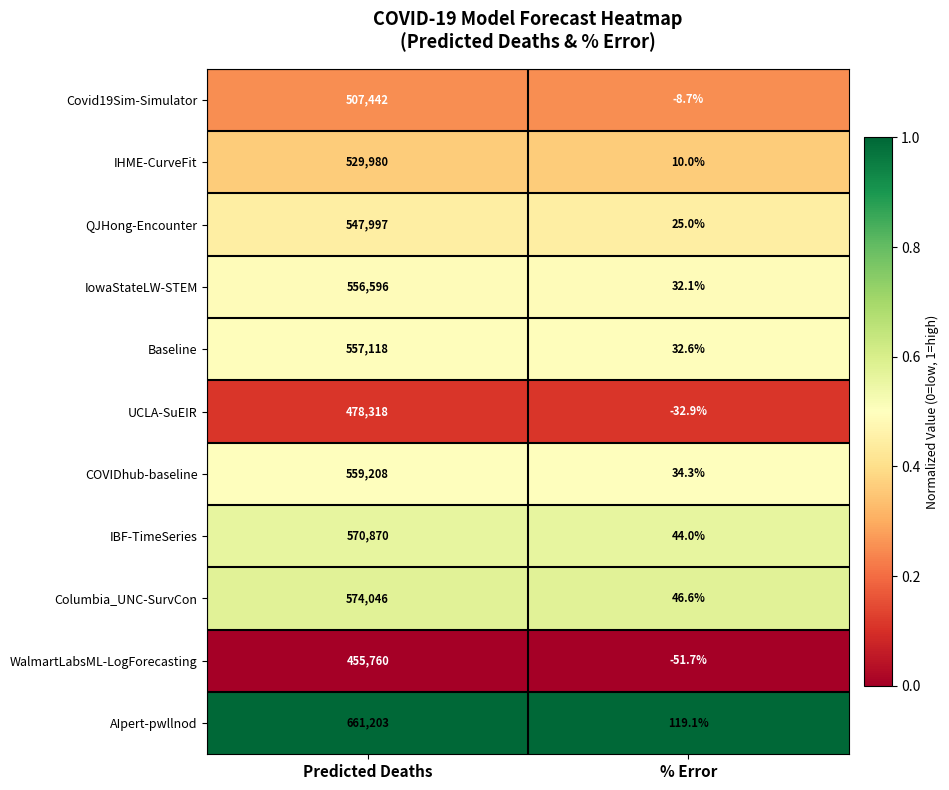

Reading left to right, extract all data points from this chart.

Covid19Sim-Simulator: Predicted Deaths=507442.0	% Error=-8.7
IHME-CurveFit: Predicted Deaths=529980.0	% Error=10.0
QJHong-Encounter: Predicted Deaths=547997.0	% Error=25.0
IowaStateLW-STEM: Predicted Deaths=556596.0	% Error=32.1
Baseline: Predicted Deaths=557118.0	% Error=32.6
UCLA-SuEIR: Predicted Deaths=478318.0	% Error=-32.9
COVIDhub-baseline: Predicted Deaths=559208.0	% Error=34.3
IBF-TimeSeries: Predicted Deaths=570870.0	% Error=44.0
Columbia_UNC-SurvCon: Predicted Deaths=574046.0	% Error=46.6
WalmartLabsML-LogForecasting: Predicted Deaths=455760.0	% Error=-51.7
AIpert-pwllnod: Predicted Deaths=661203.0	% Error=119.1